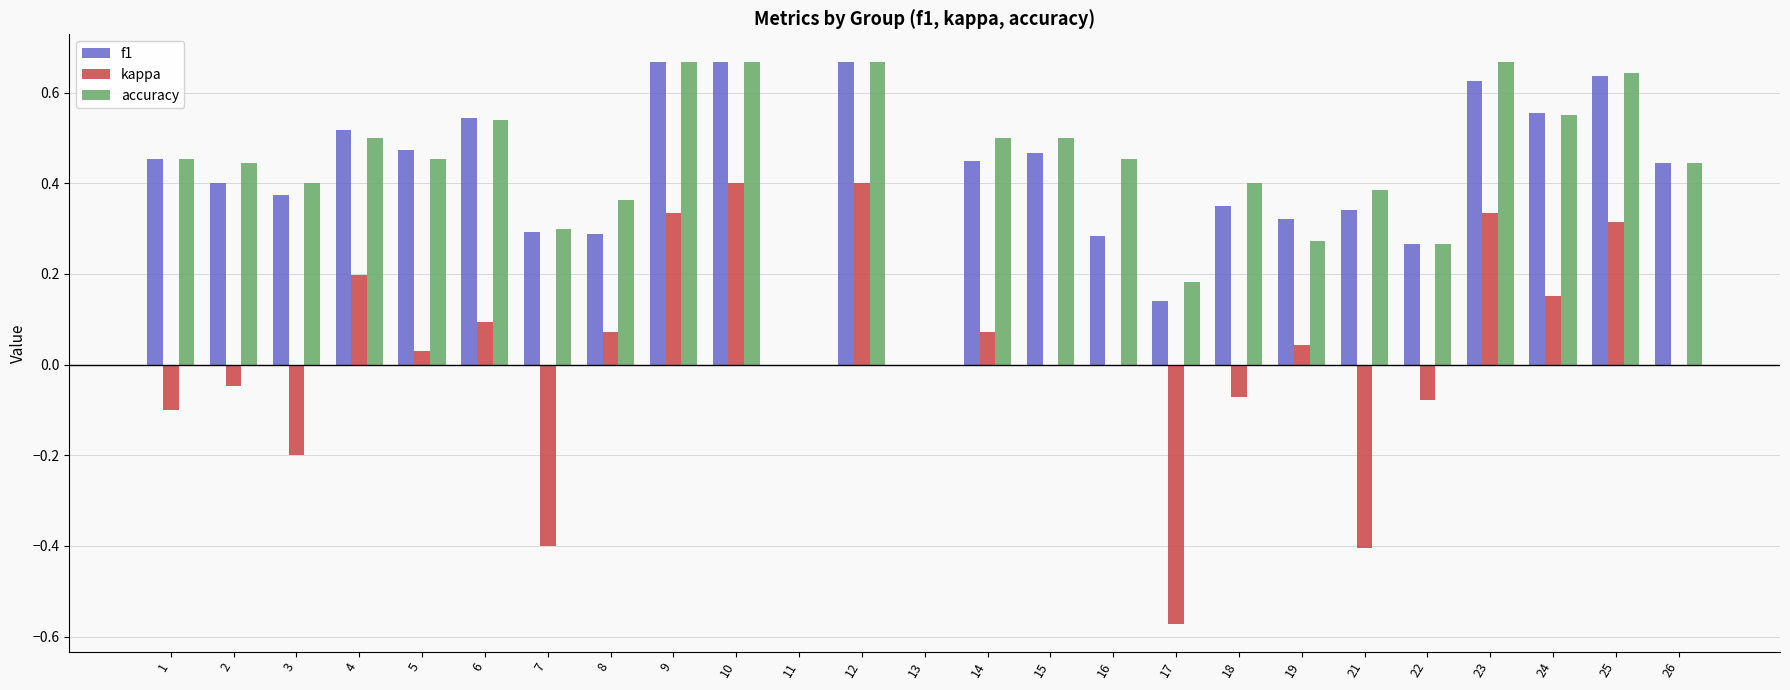

Is the value of f1 at 19 greater than the value of accuracy at 2?

No